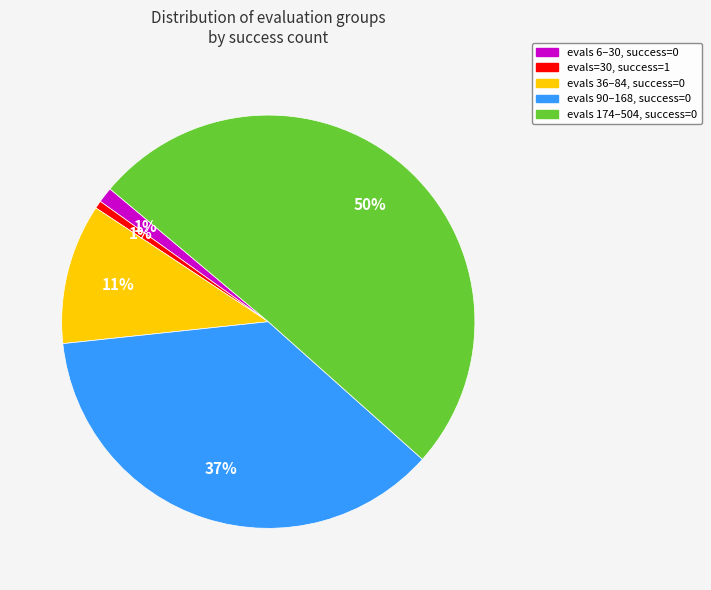

How many slices are in this pie chart?

5